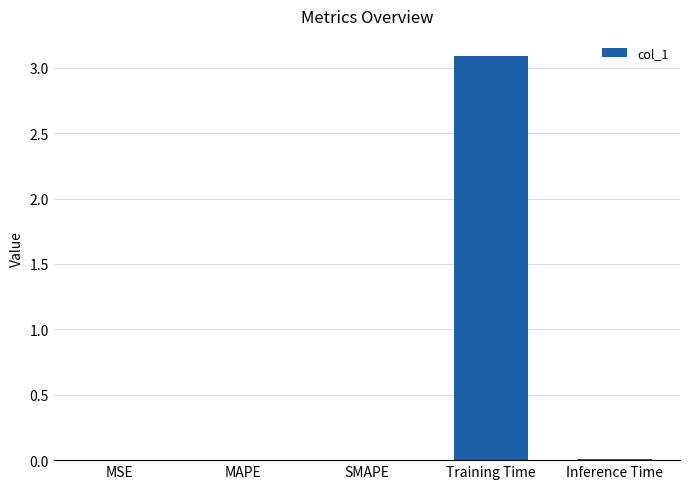

What is the maximum value shown in the chart?

3.1